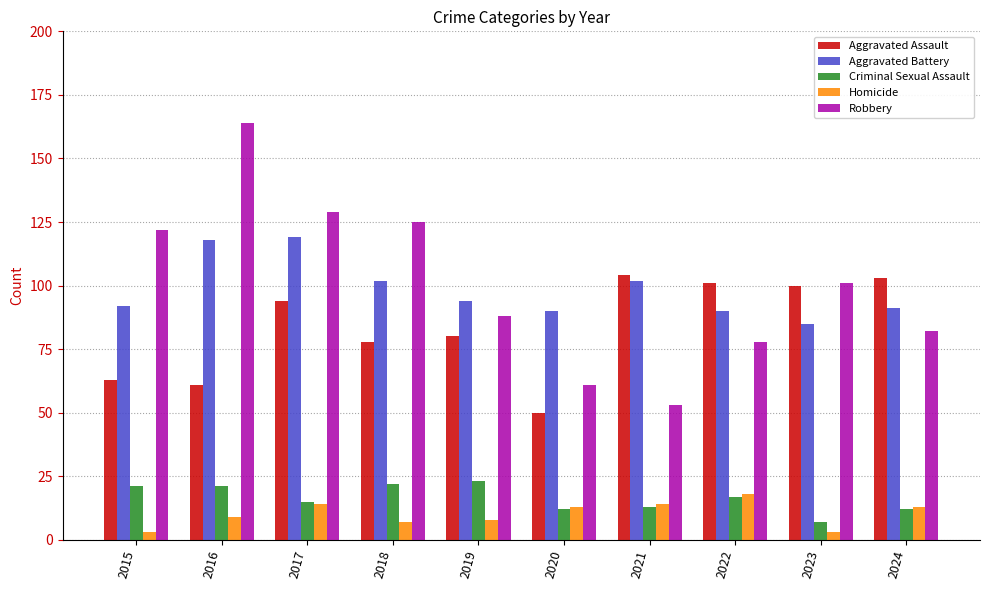

What is the value of the Aggravated Assault bar at the 7th from the left?

104